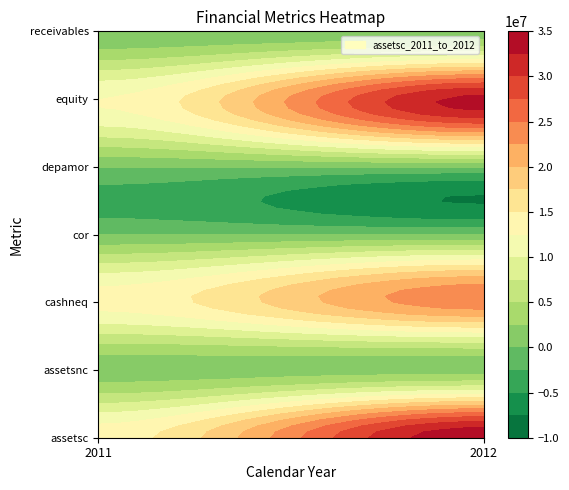

What is the approximate value of assetsnc at assetsc, to the nearest 50?

1195950